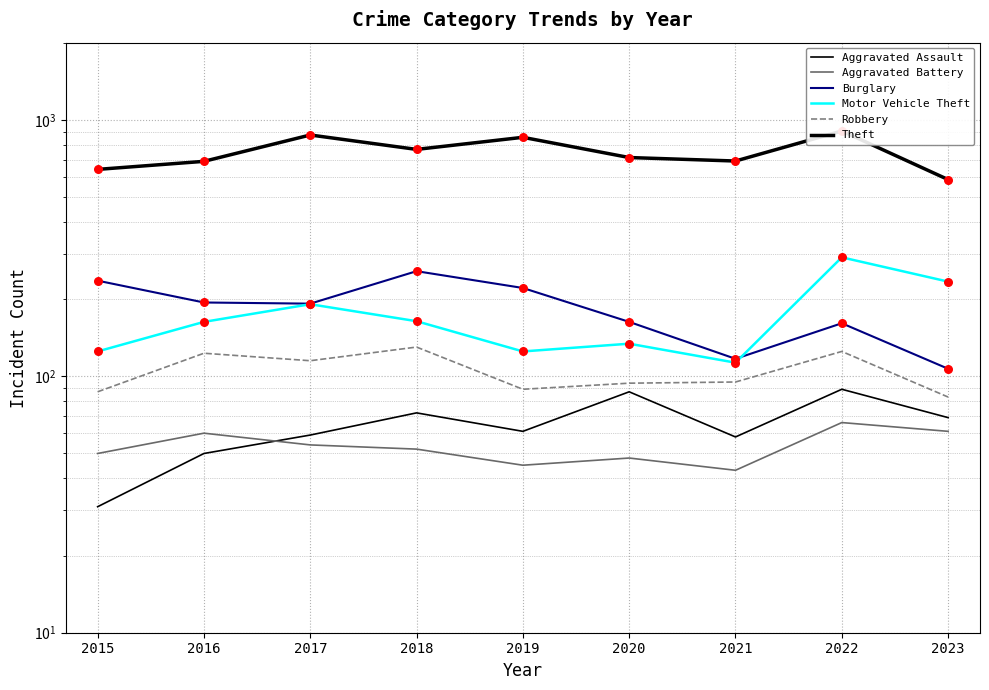

Is the value of Robbery at 2020 greater than the value of Motor Vehicle Theft at 2015?

No